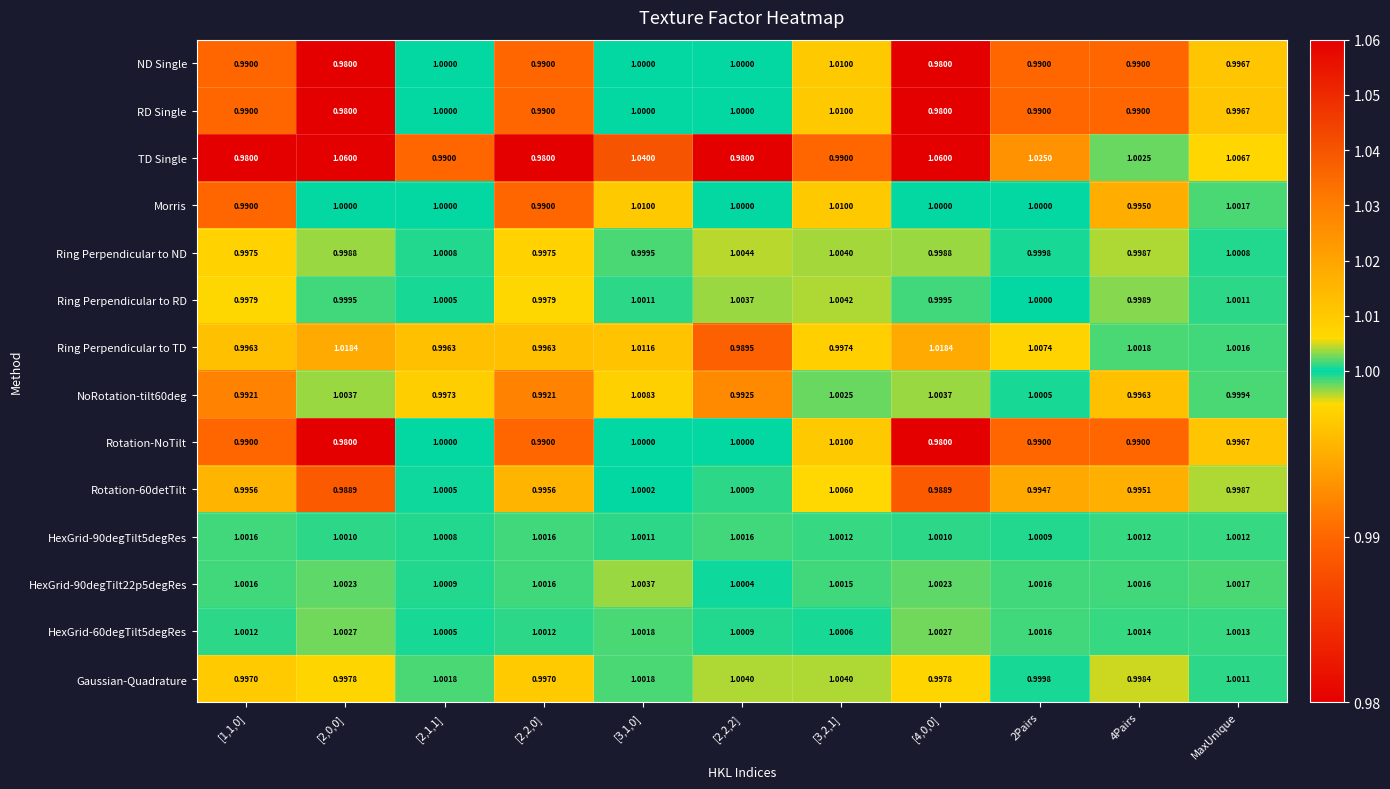

Which series has the largest total across all categories?

TD Single